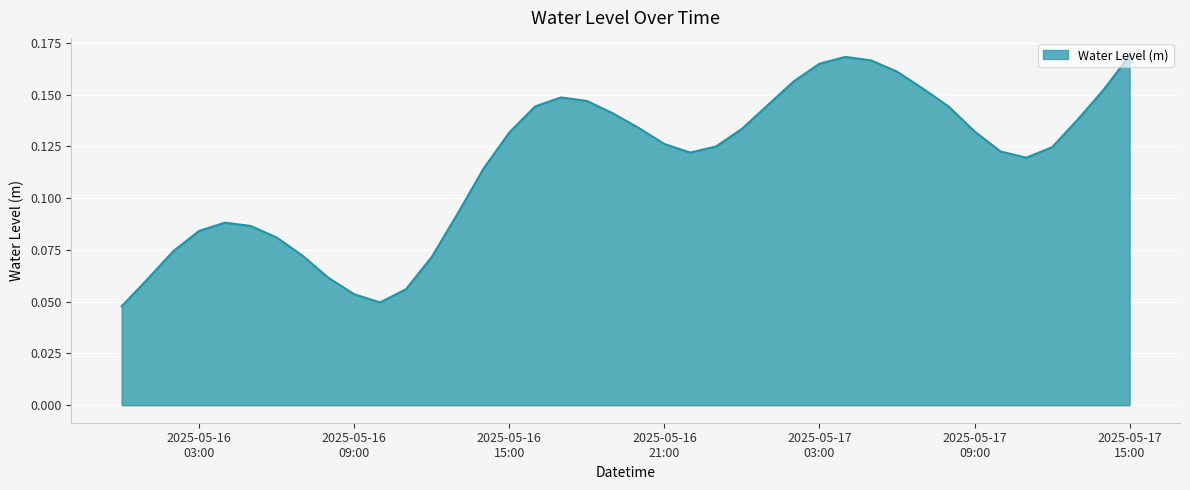

How many distinct data groups are displayed?

1